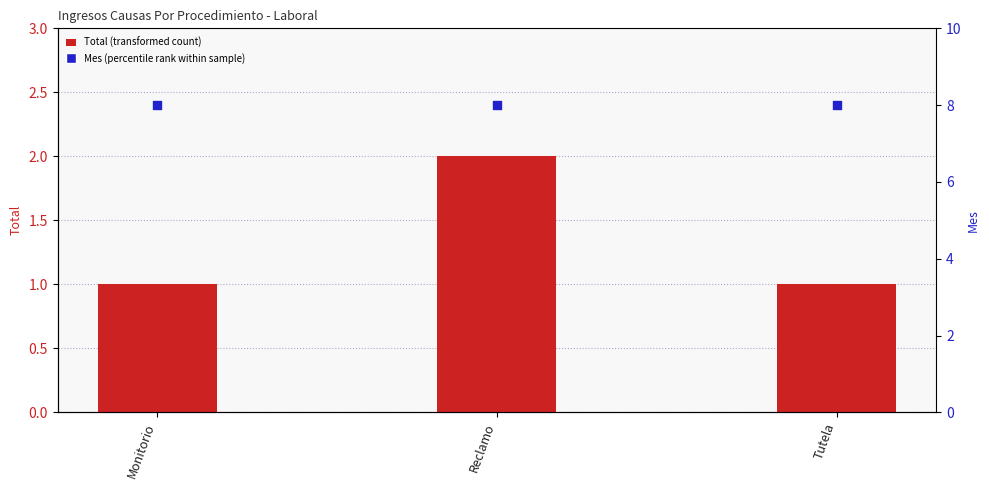

Which series has the widest spread of Y values?

Total (transformed count)